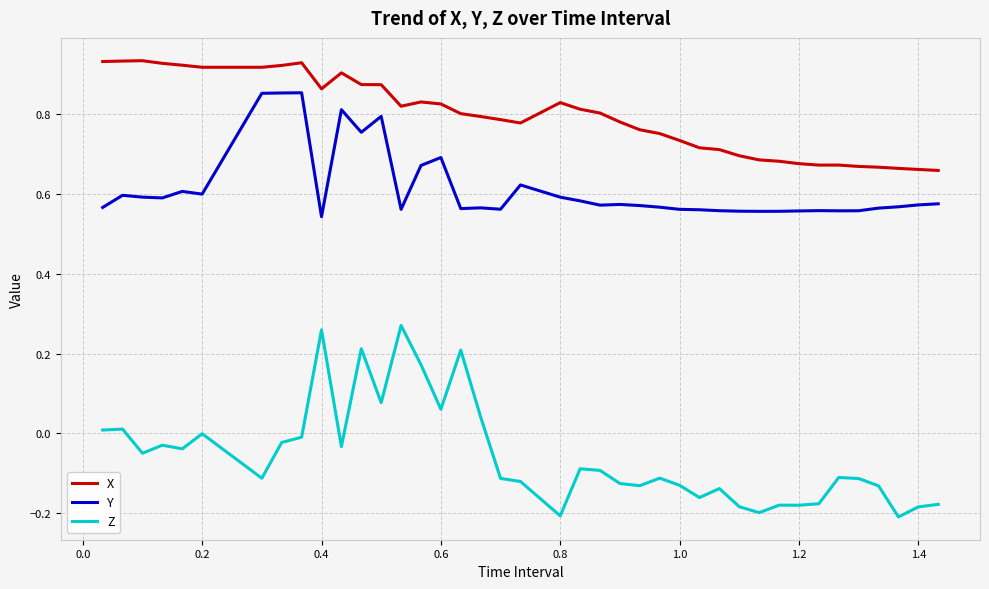

Which series has the largest total across all categories?

X